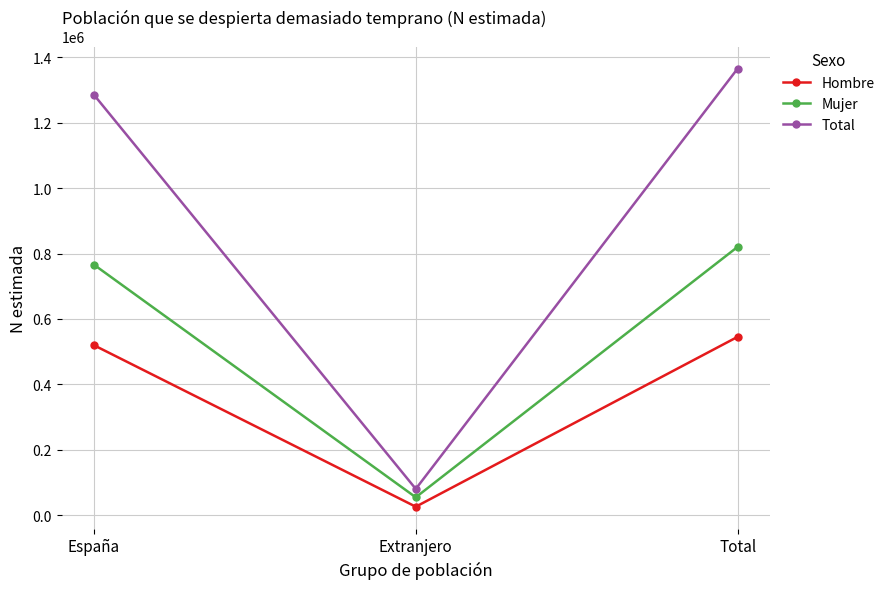

Which series has the largest total across all categories?

Total